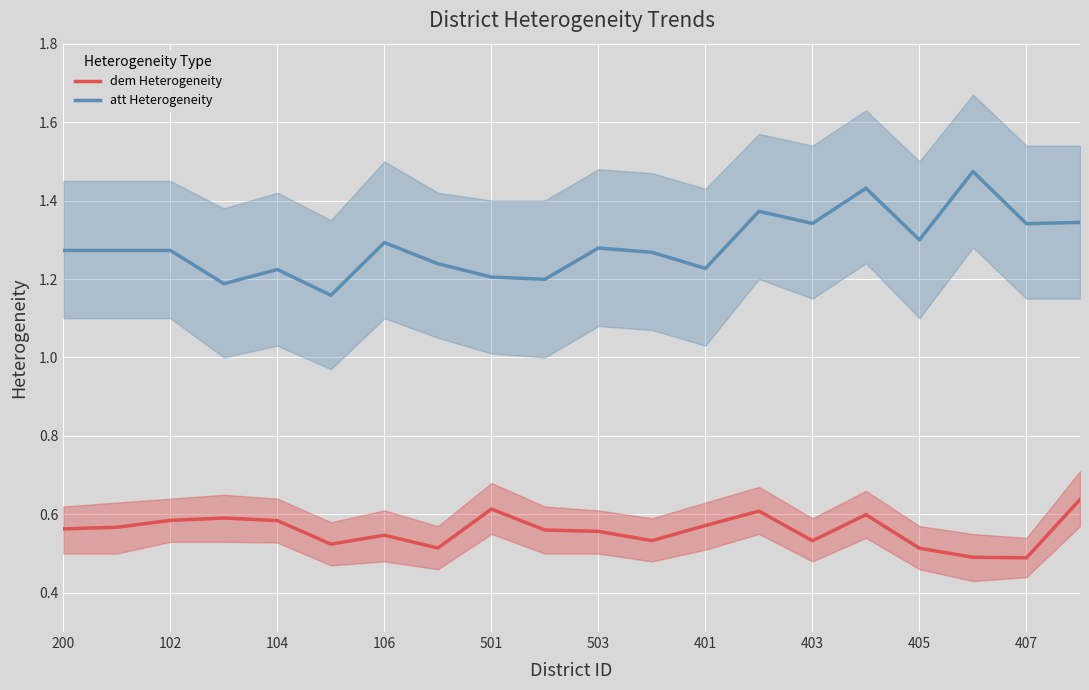

True or false: dem Heterogeneity and att Heterogeneity intersect in this chart.

False